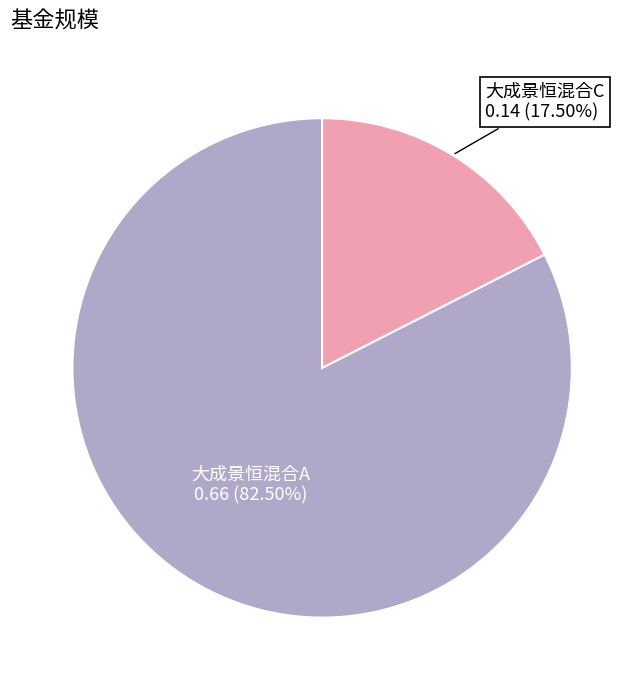

Does any single category account for the majority?

Yes